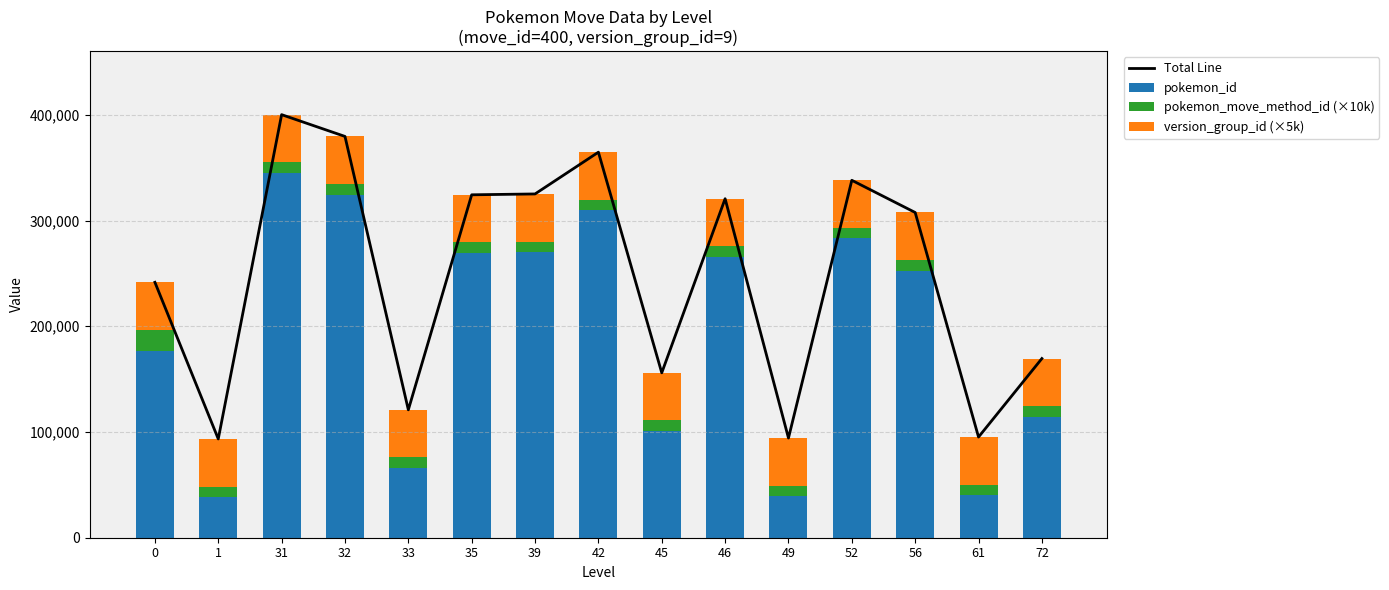

True or false: Total Line has a value of 157433 at 33.

False